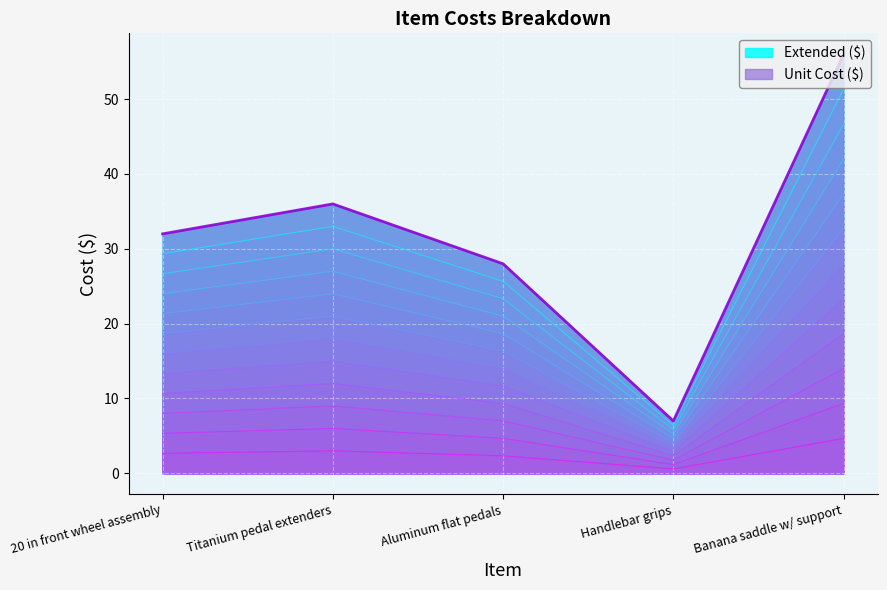

What position from the left is Aluminum flat pedals?

3